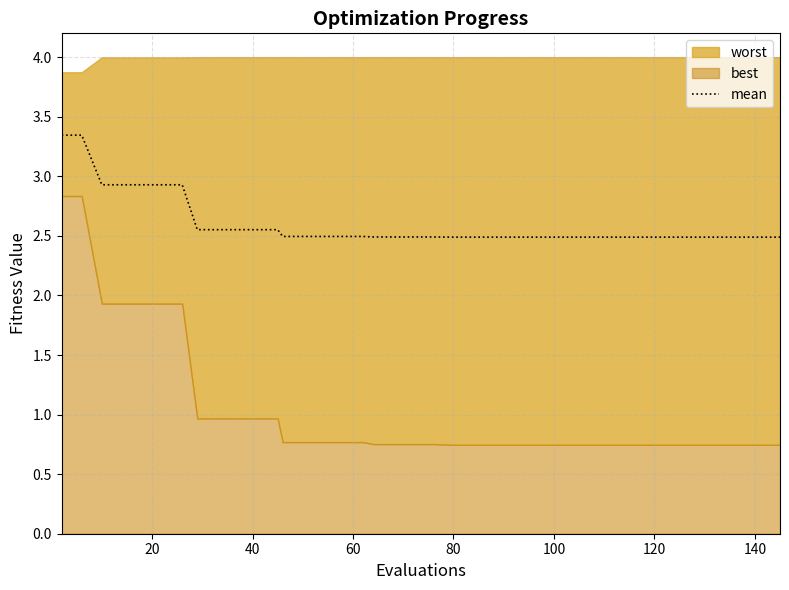

True or false: the data shows 0.9 at 35.

False